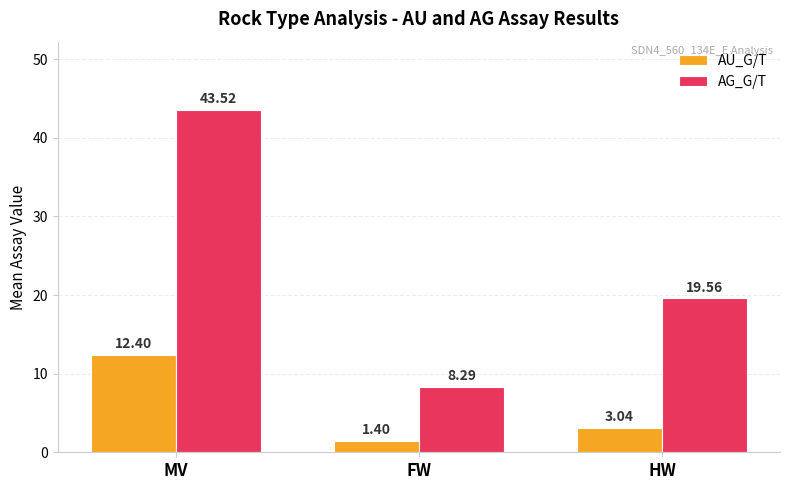

How many data points in AG_G/T are less than 19?

1